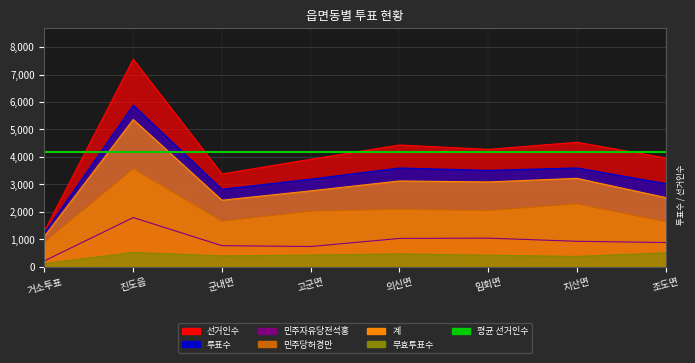

Which category has the lowest value in the 민주당허경만 series?

거소투표